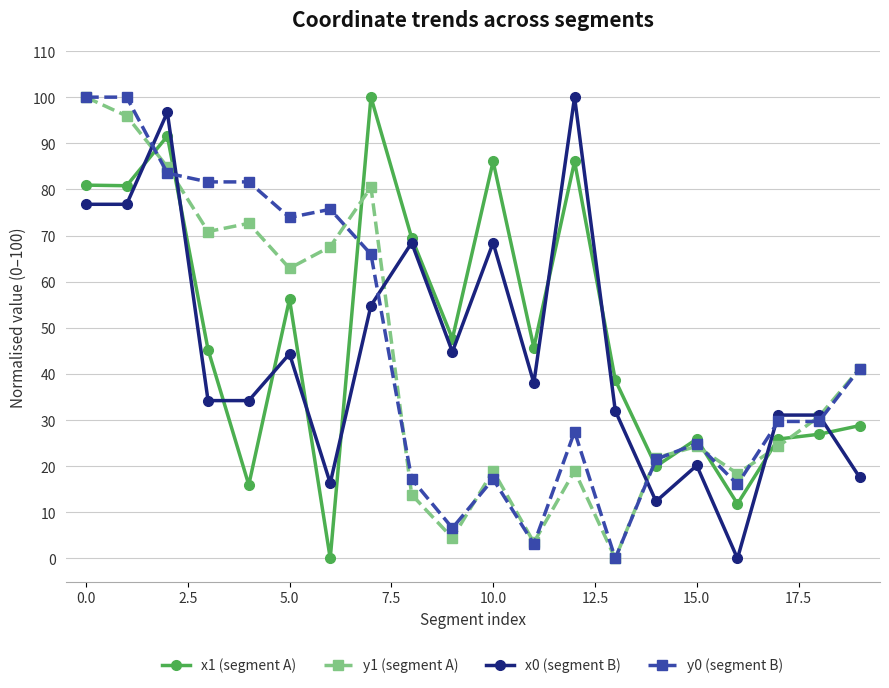

What is the difference between the second highest and minimum values in the y0 (segment B) series?

100.0